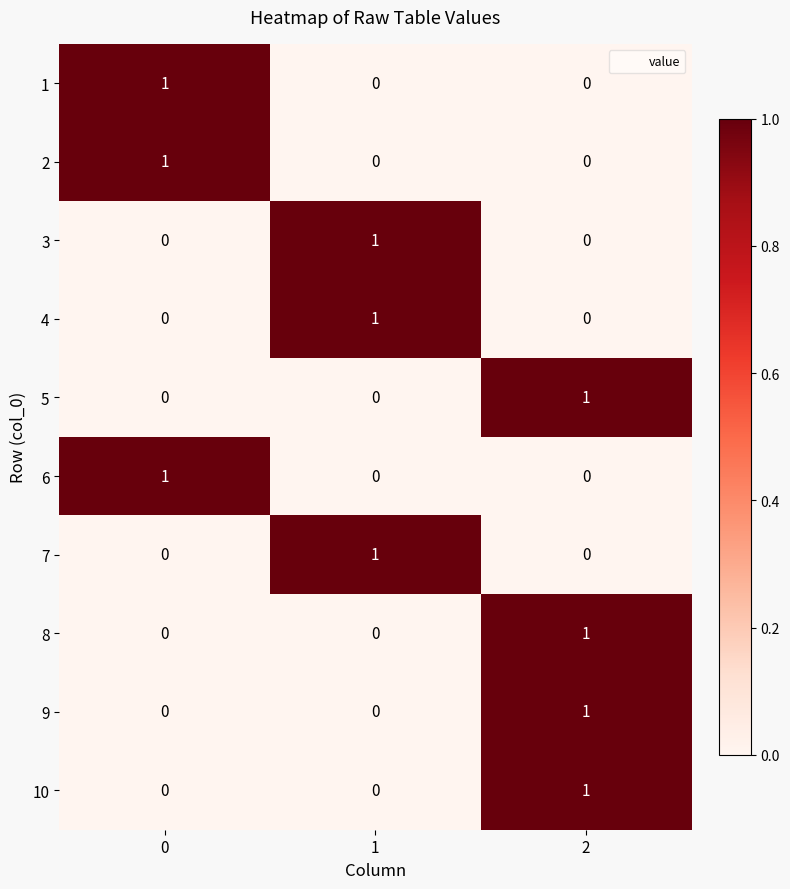

What is the total value across all series at 1?

3